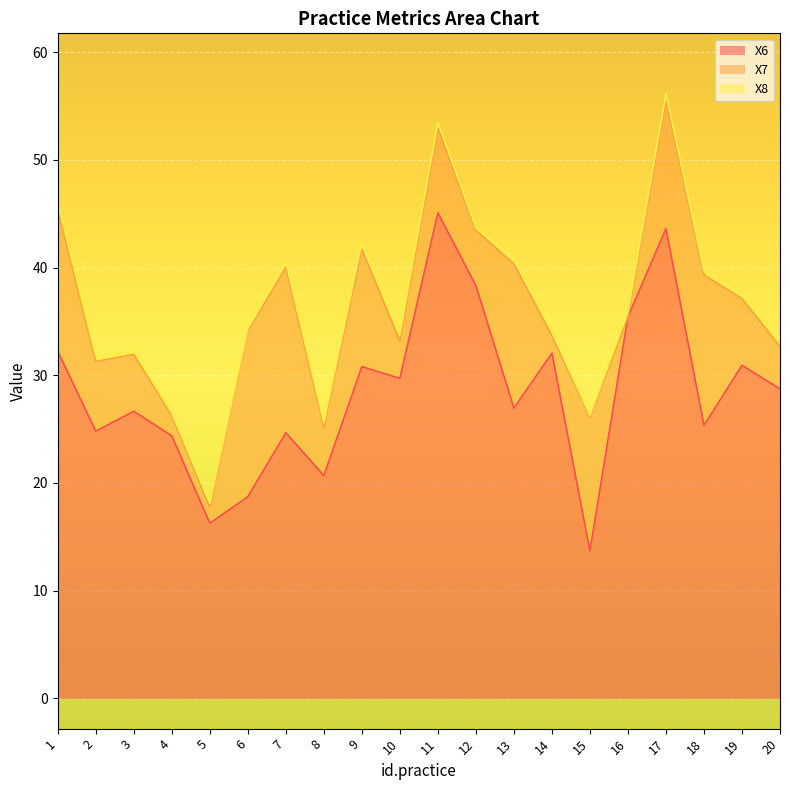

What is the highest value of the X6 series?

45.1